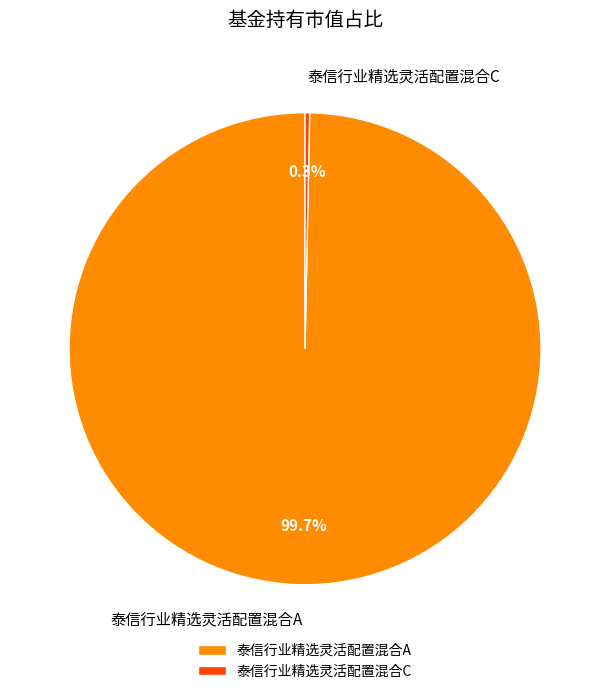

Is there a majority slice in this chart?

Yes